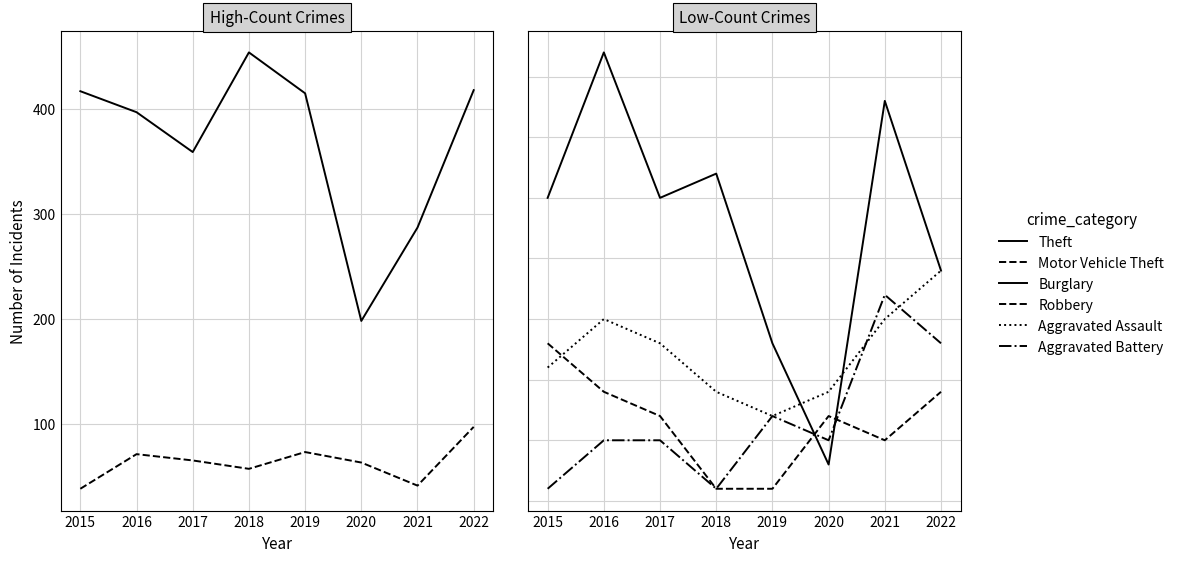

What is the value of the Robbery point at the 8th from the left?

7